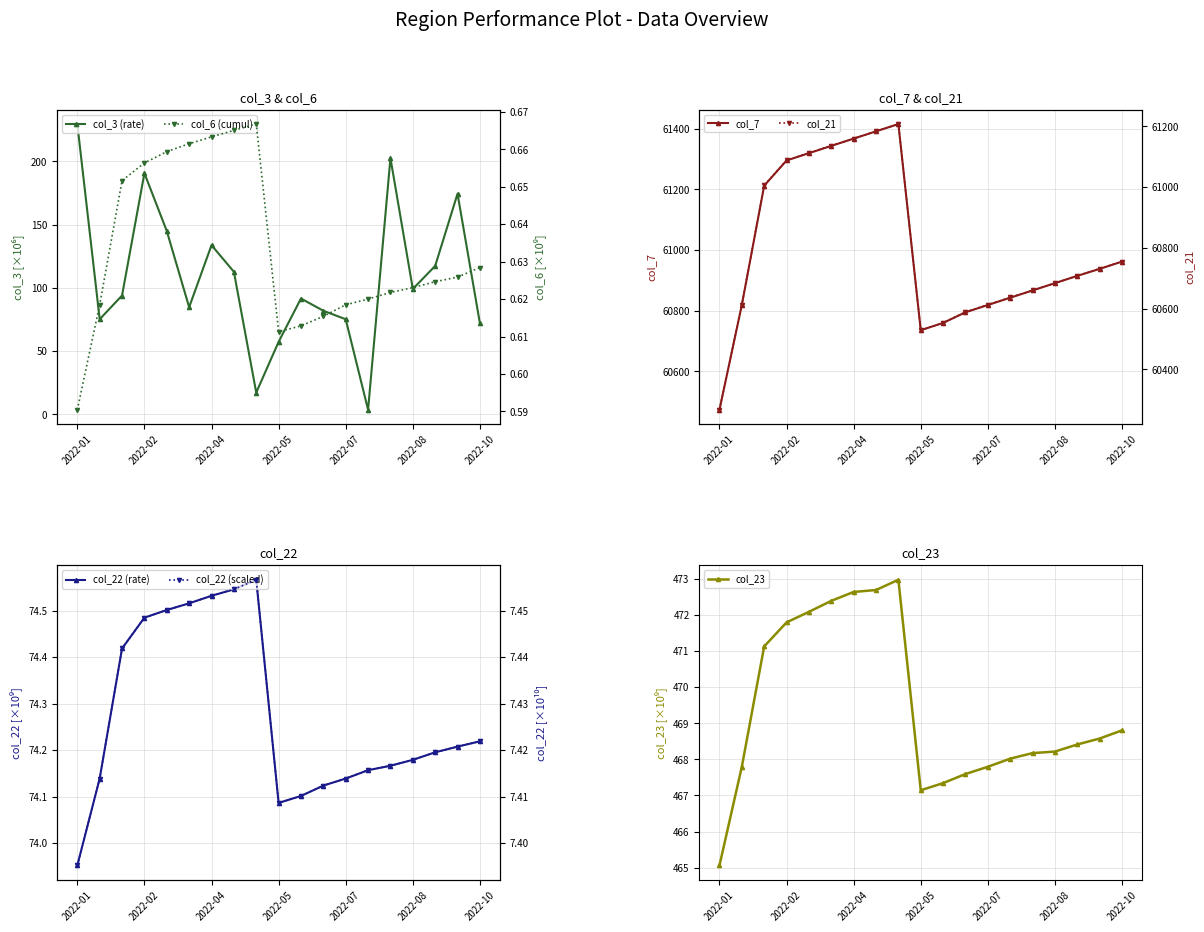

In col_21, how many points are lower than both neighbors (excluding endpoints)?

1